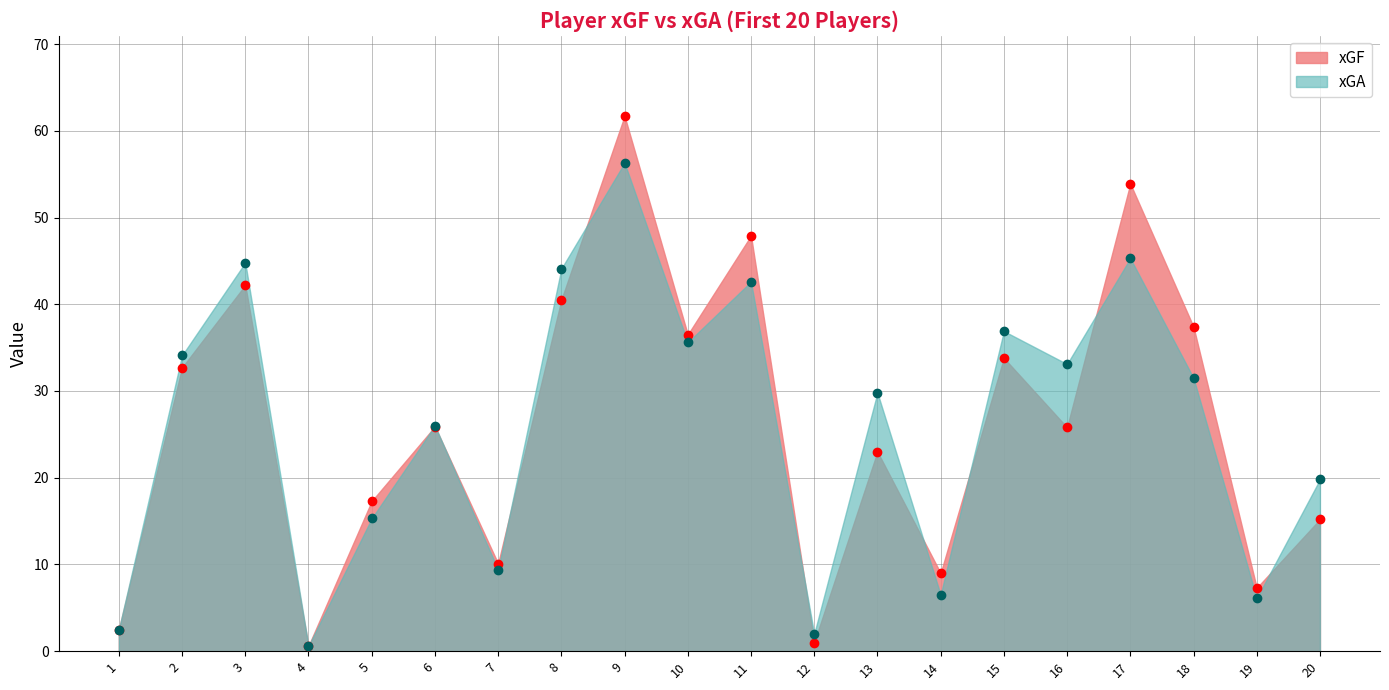

Which category has the lowest value in the xGA series?

4